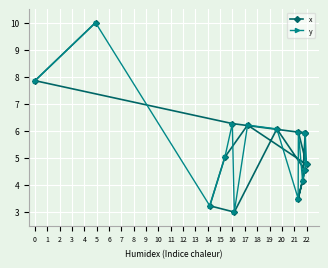

List the series in order of their peak value, lowest first.

x, y